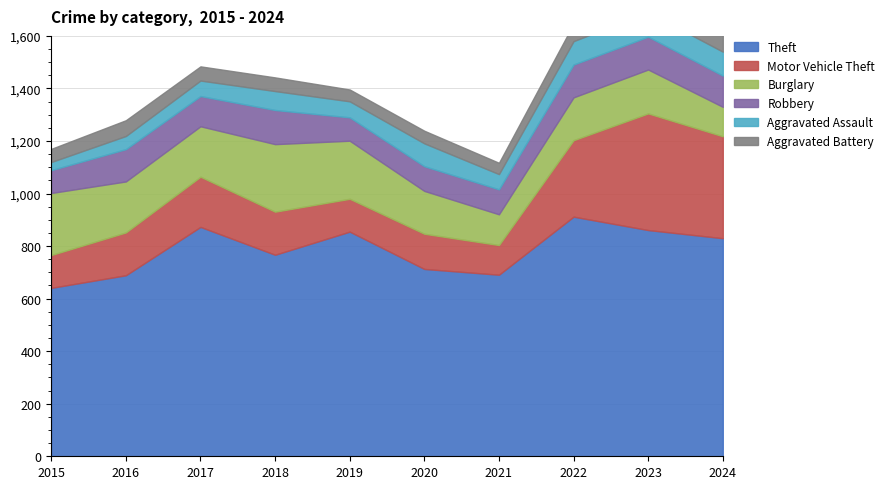

The value of Theft at 2015 is 641. True or false?

True